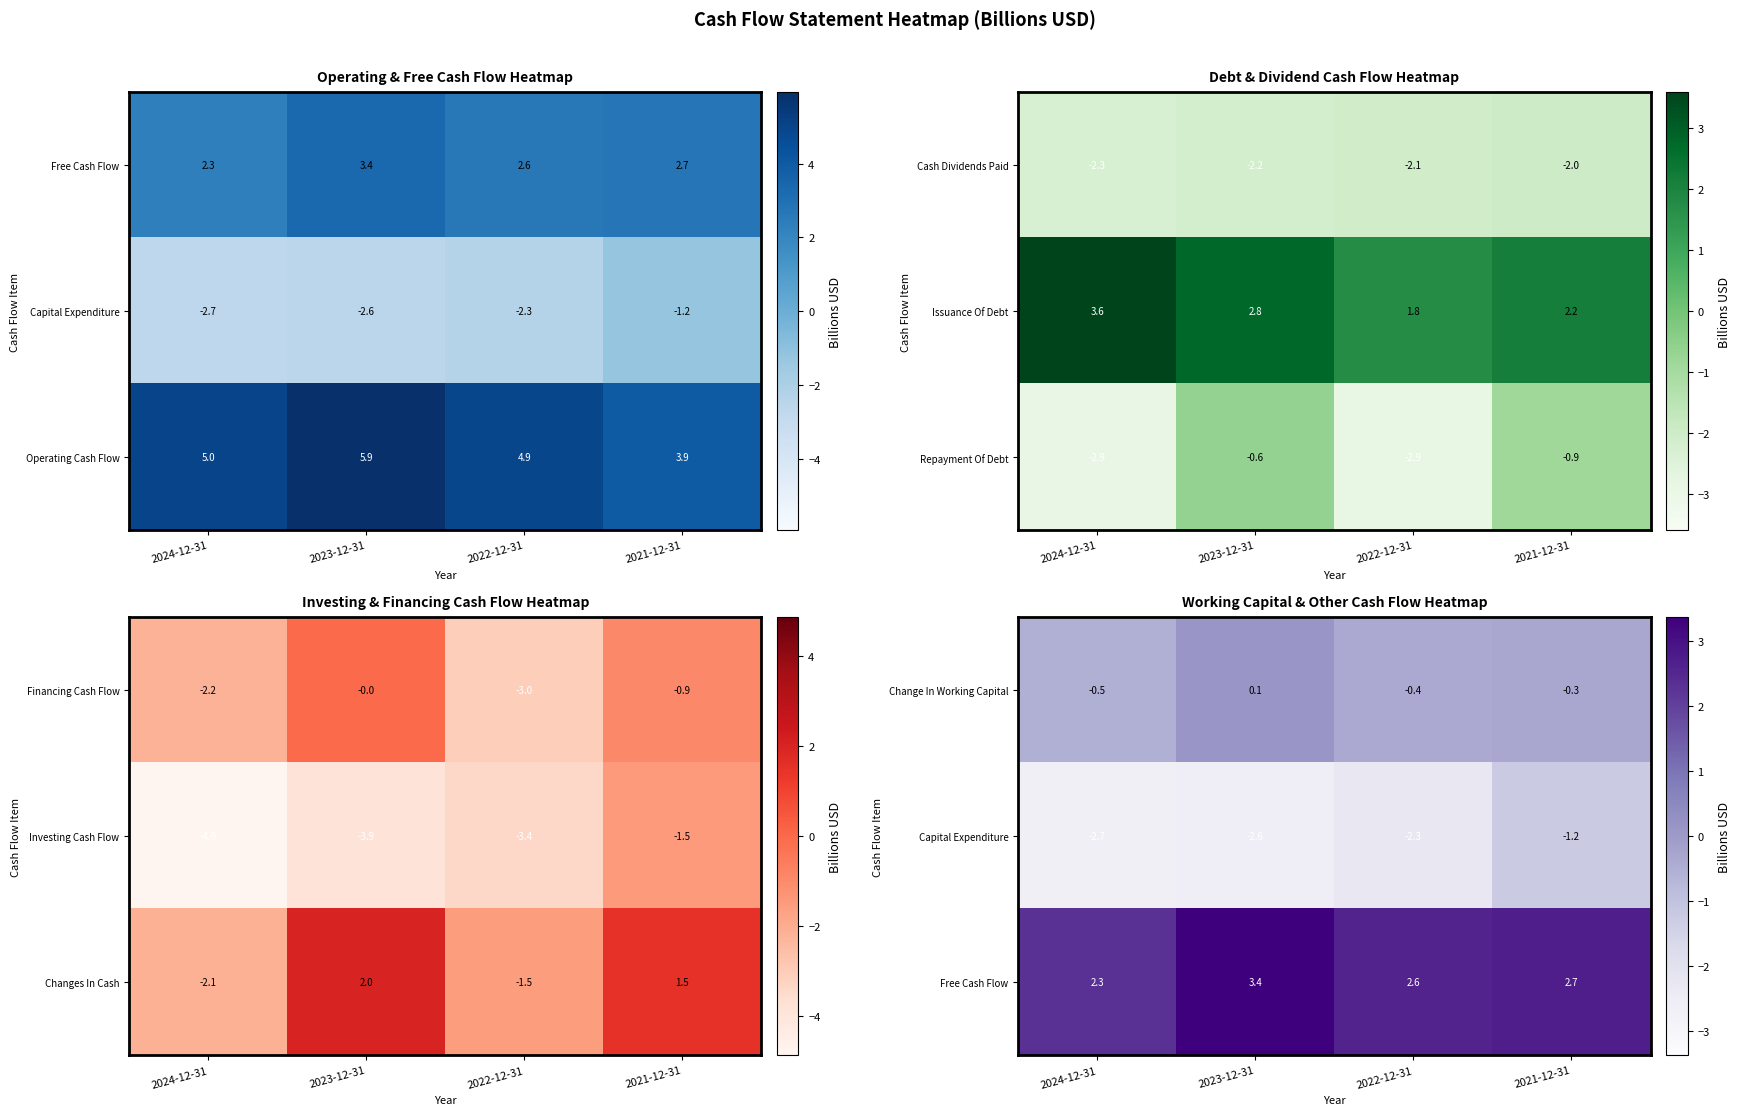

List the labels in order of Change In Working Capital value, smallest first.

2024-12-31, 2022-12-31, 2021-12-31, 2023-12-31